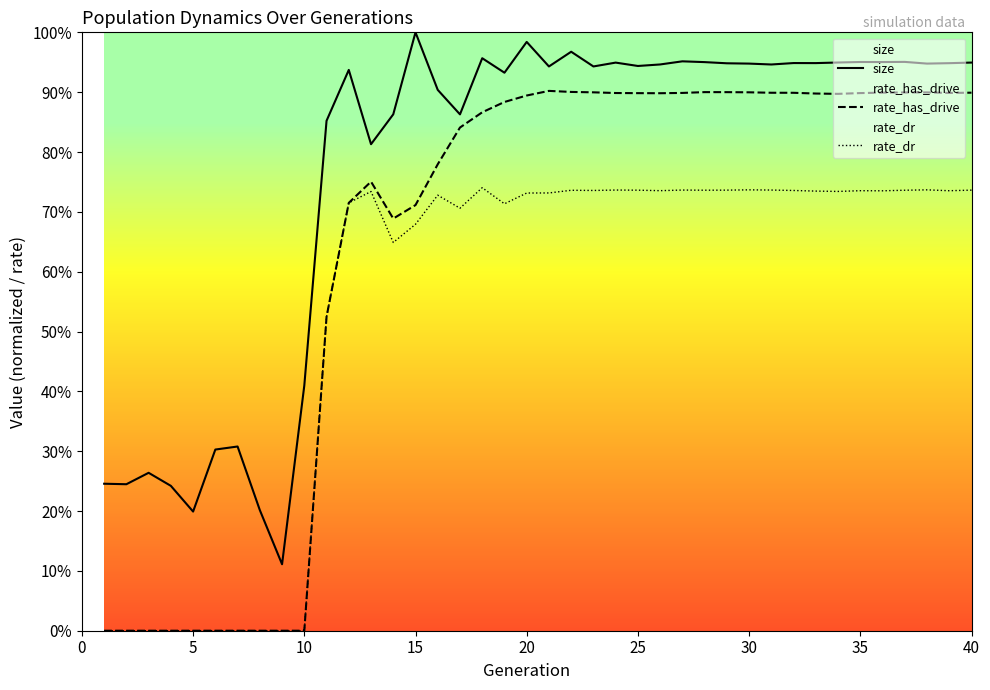

What is the greatest value displayed?

1.0